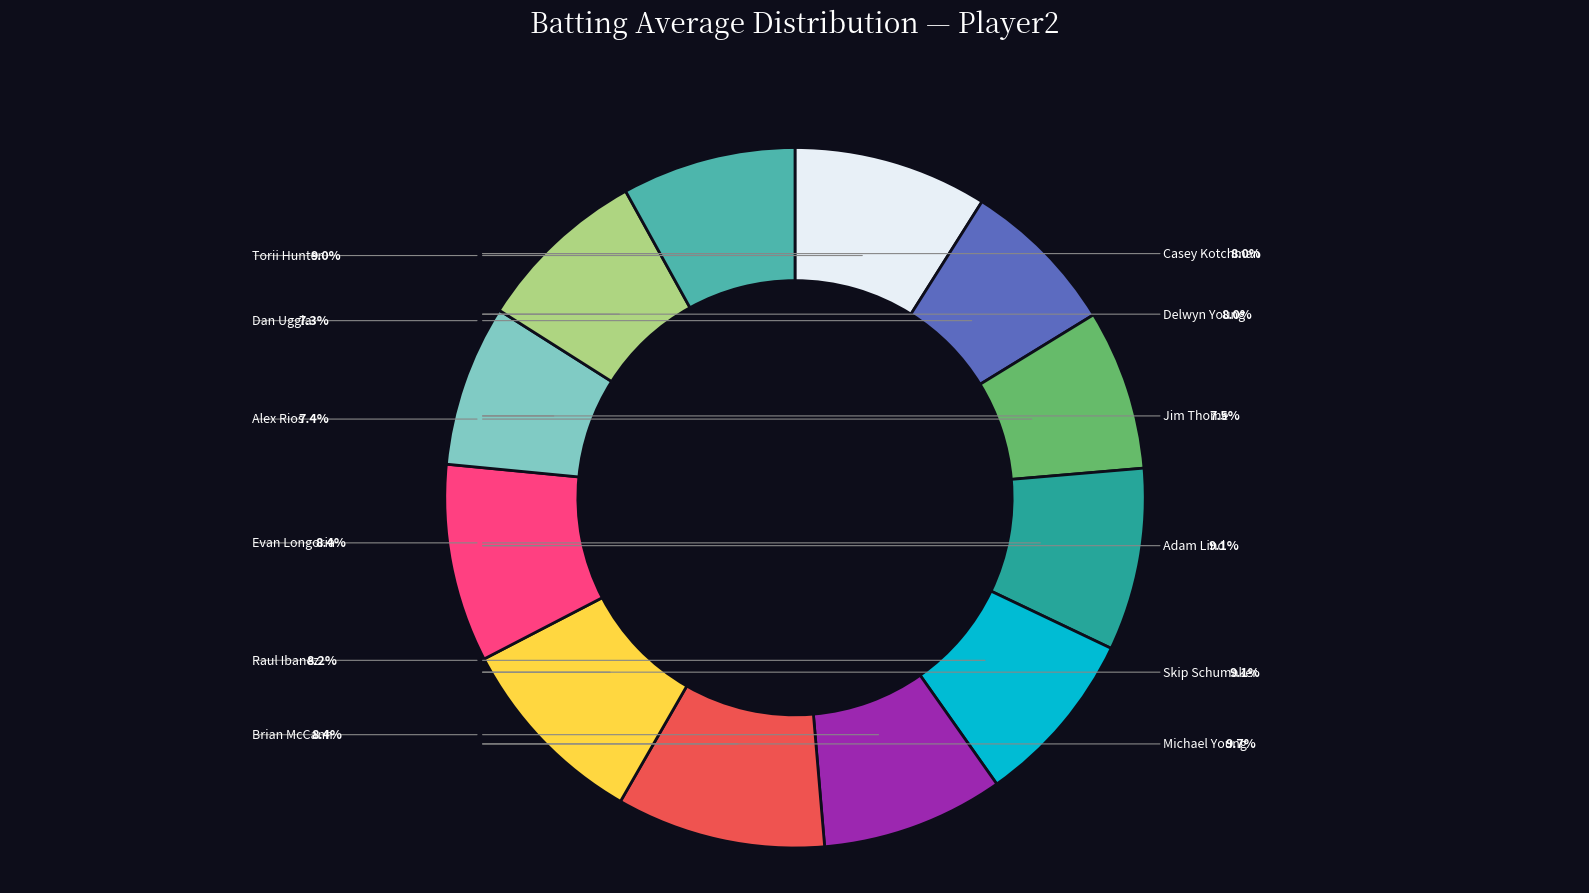

How many segments does this pie chart have?

12